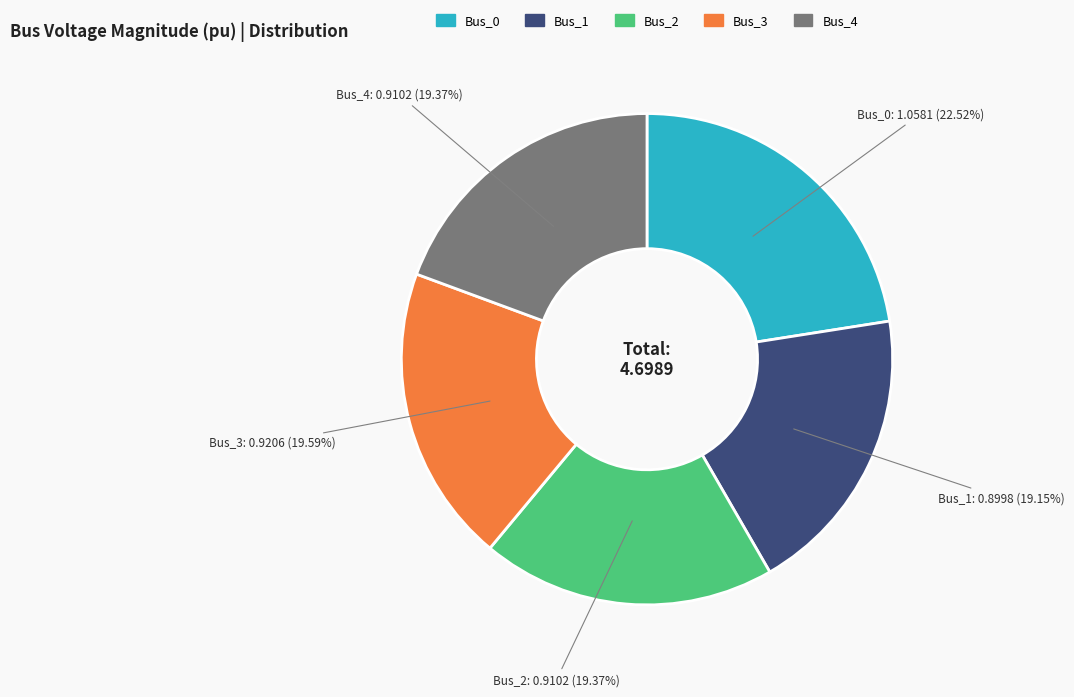

Which has a higher value, Bus_0 or Bus_4?

Bus_0